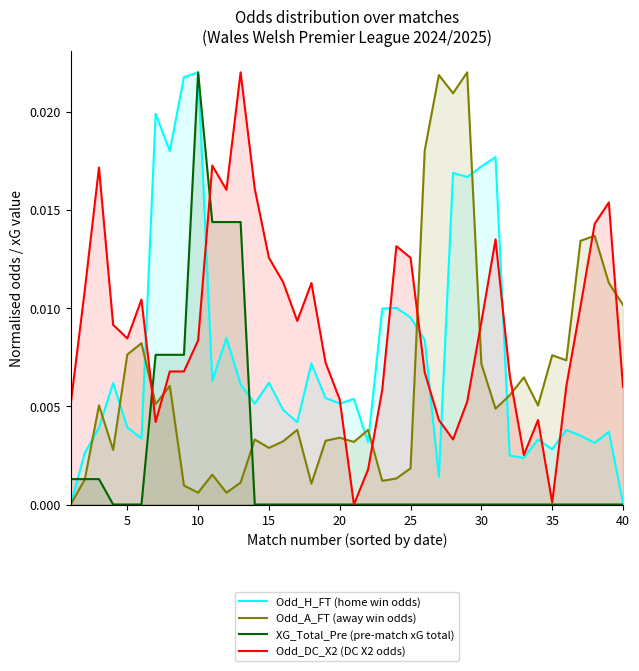

At which category is the sum across all series the highest?

10